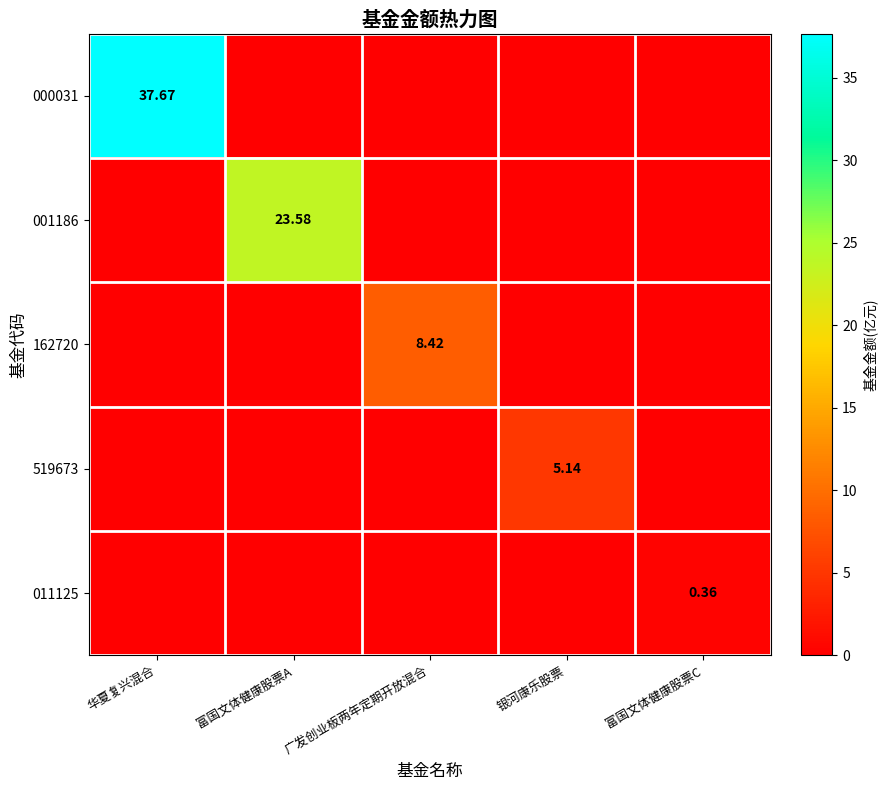

At which category does the chart reach its peak across all series?

华夏复兴混合